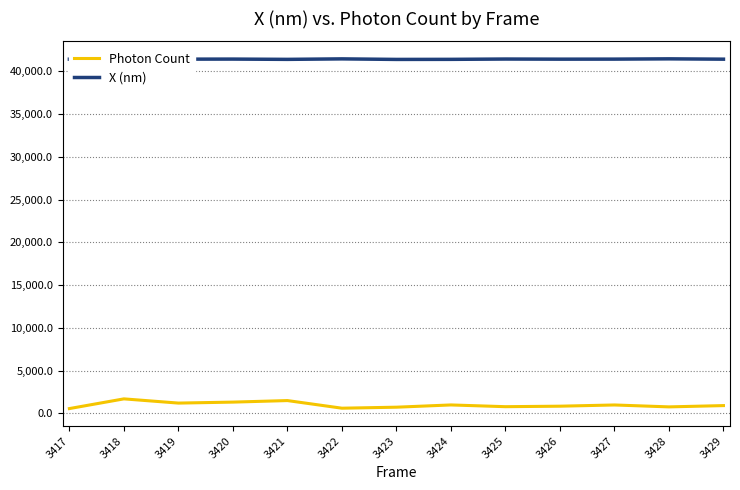

Is the value of X (nm) at 3424 greater than the value of Photon Count at 3417?

Yes